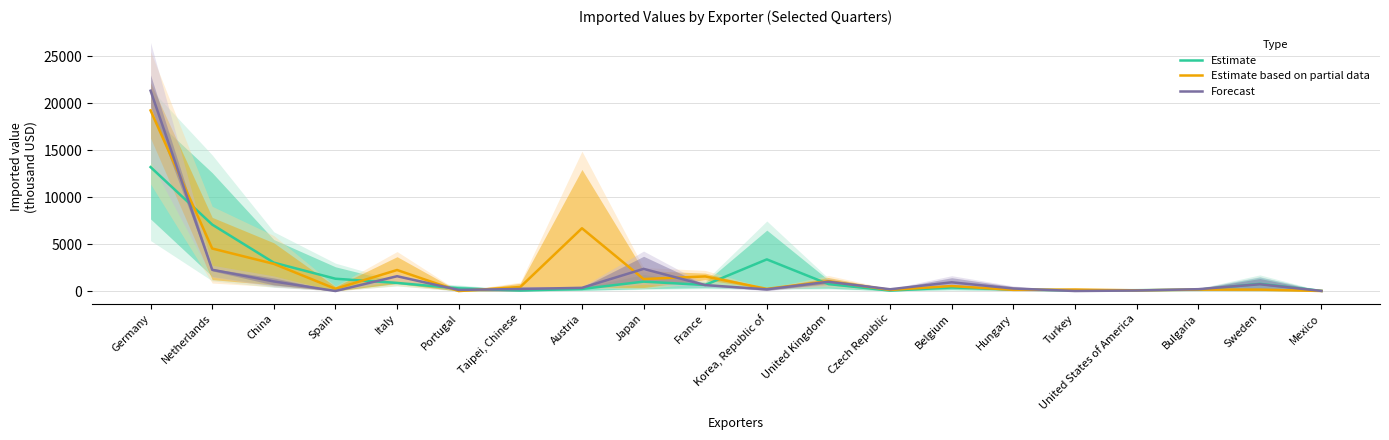

In Estimate based on partial data, how many points are higher than both neighbors (excluding endpoints)?

6